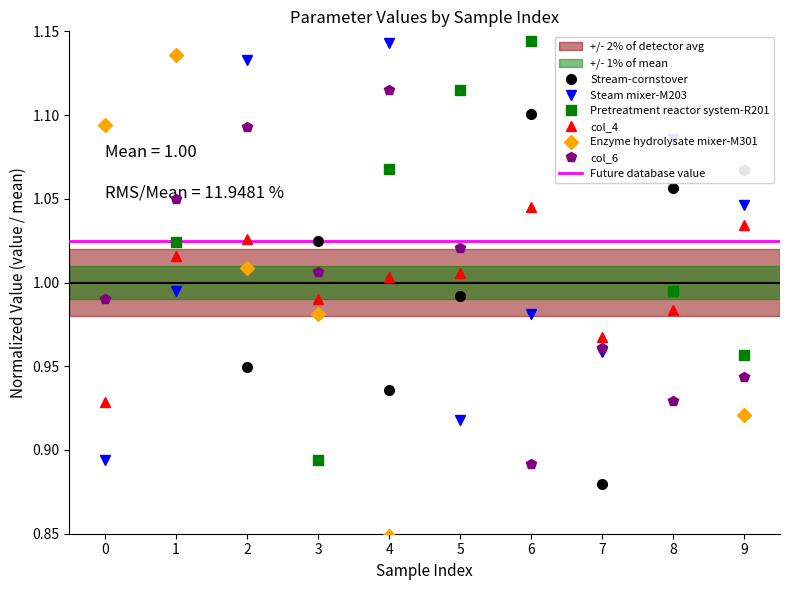

Rank the categories by col_6 value from lowest to highest.

6, 8, 9, 7, 0, 3, 5, 1, 2, 4